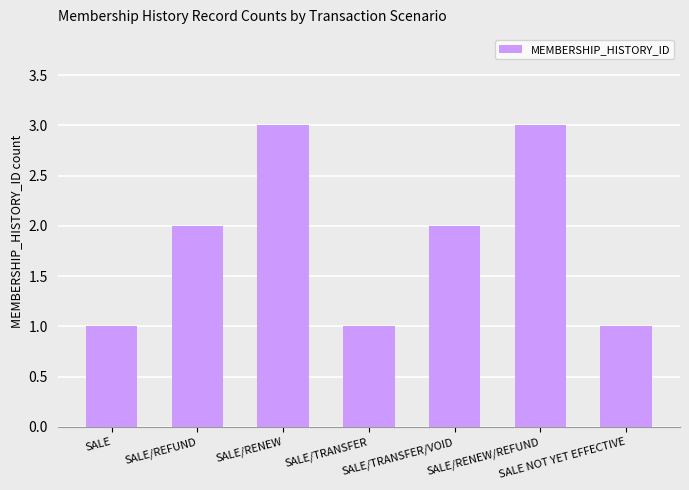

Is it true that the value at SALE/TRANSFER/VOID is 3?

False